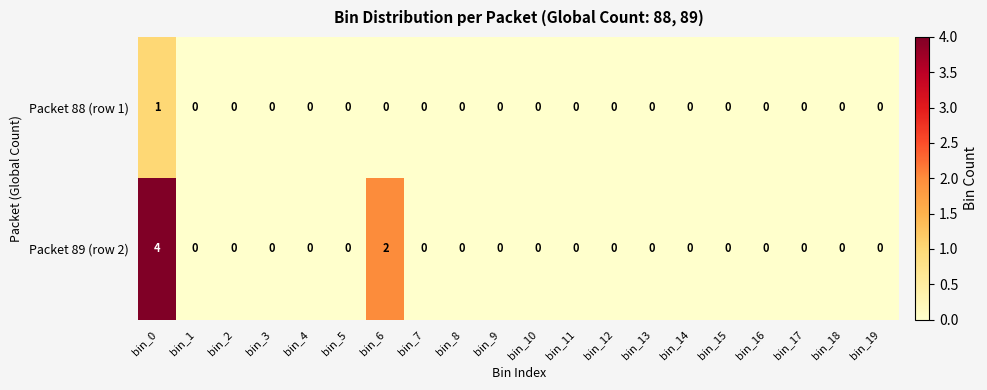

The value of Packet 89 (row 2) at bin_11 is 0. True or false?

True